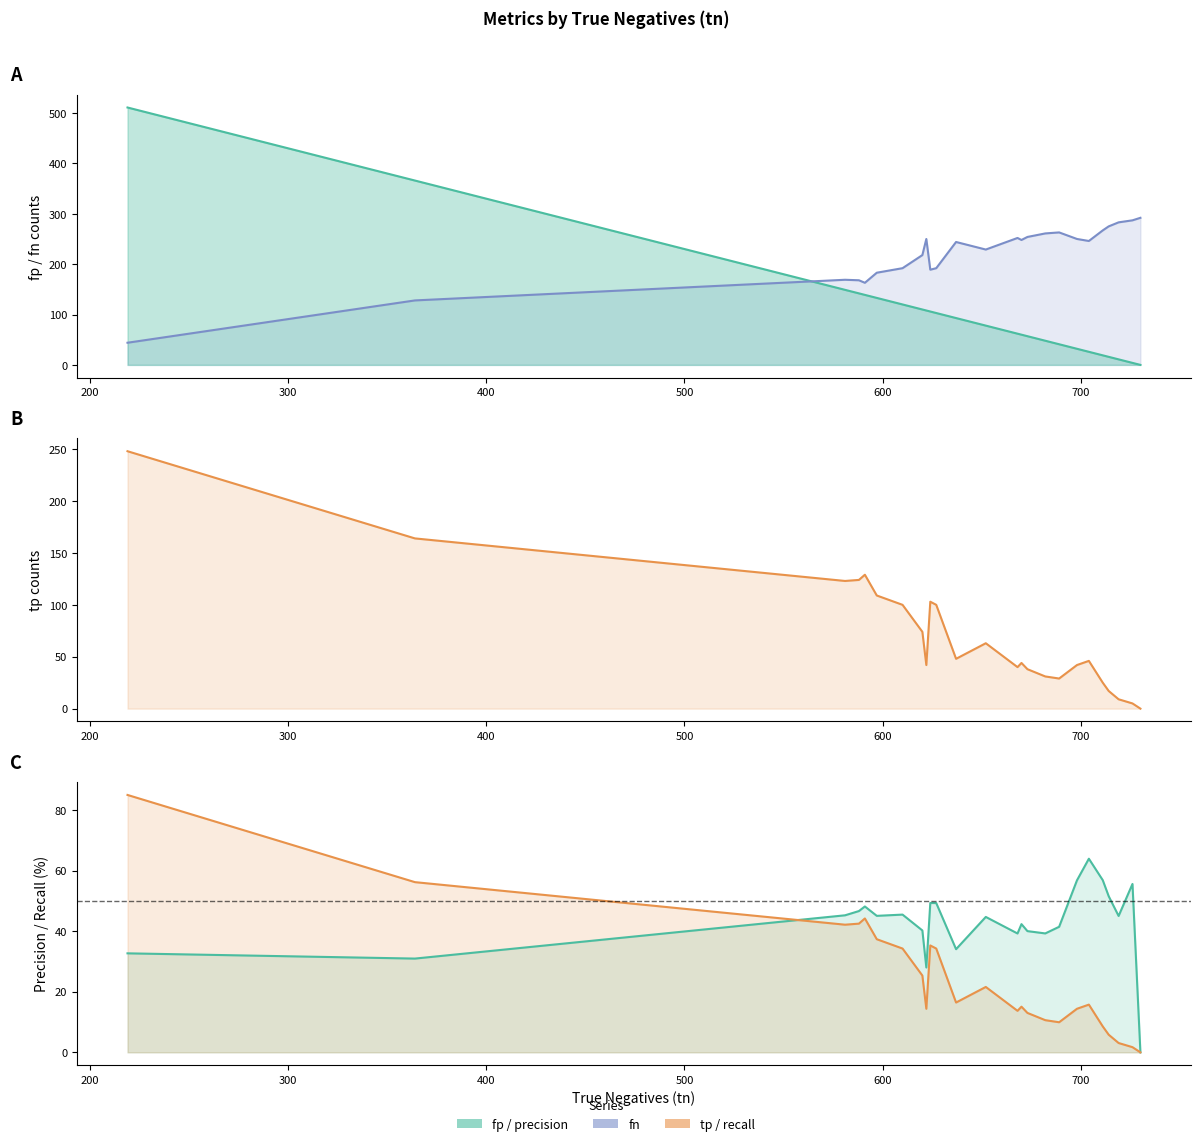

What is the difference between the maximum and minimum values in the fp series?

511.0